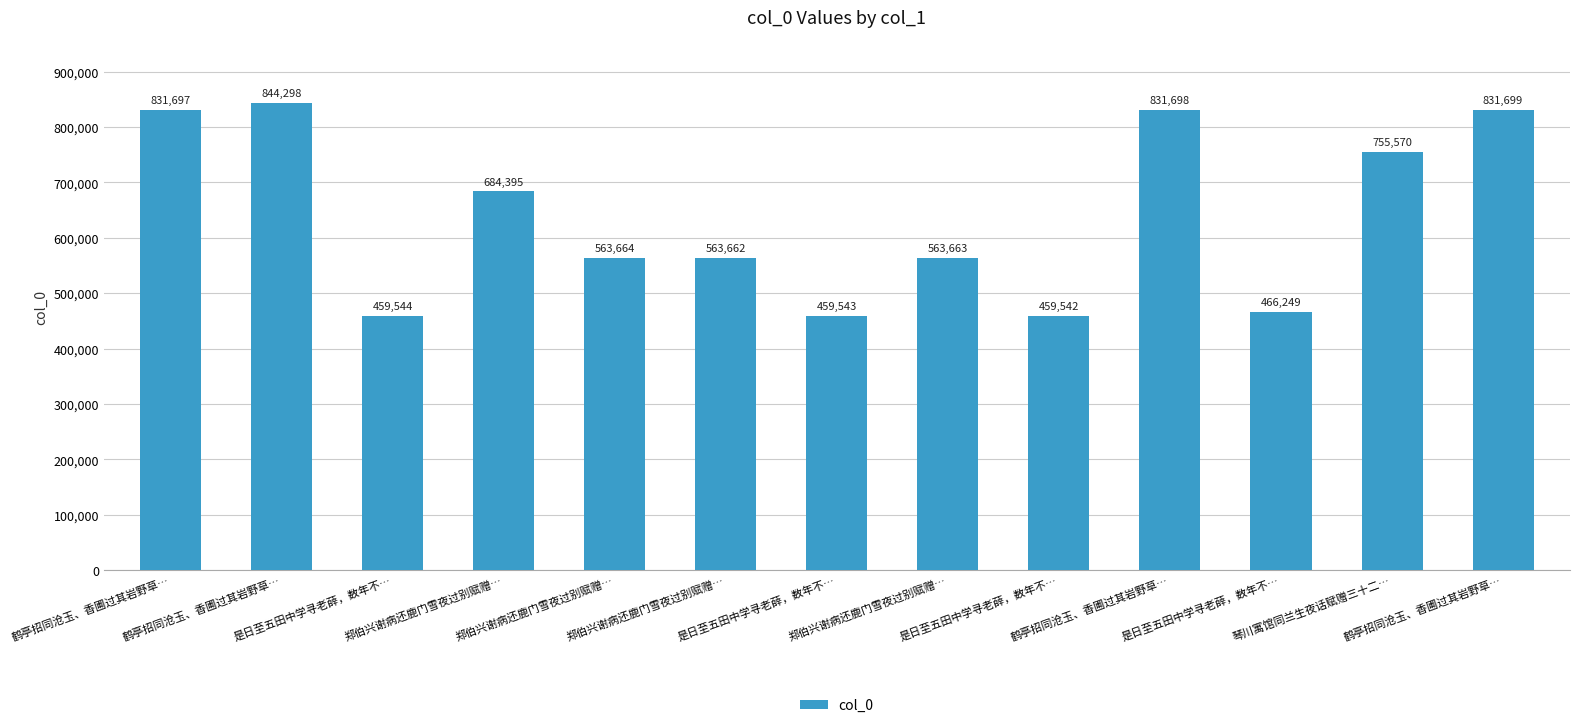

List the labels in order of value, smallest first.

是日至五田中学寻老薛，数年不…, 是日至五田中学寻老薛，数年不…, 是日至五田中学寻老薛，数年不…, 是日至五田中学寻老薛，数年不…, 郑伯兴谢病还鹿门雪夜过别赋赠…, 郑伯兴谢病还鹿门雪夜过别赋赠…, 郑伯兴谢病还鹿门雪夜过别赋赠…, 郑伯兴谢病还鹿门雪夜过别赋赠…, 琴川寓馆同兰生夜话赋赠三十二…, 鹤亭招同沧玉、香圃过其岩野草…, 鹤亭招同沧玉、香圃过其岩野草…, 鹤亭招同沧玉、香圃过其岩野草…, 鹤亭招同沧玉、香圃过其岩野草…